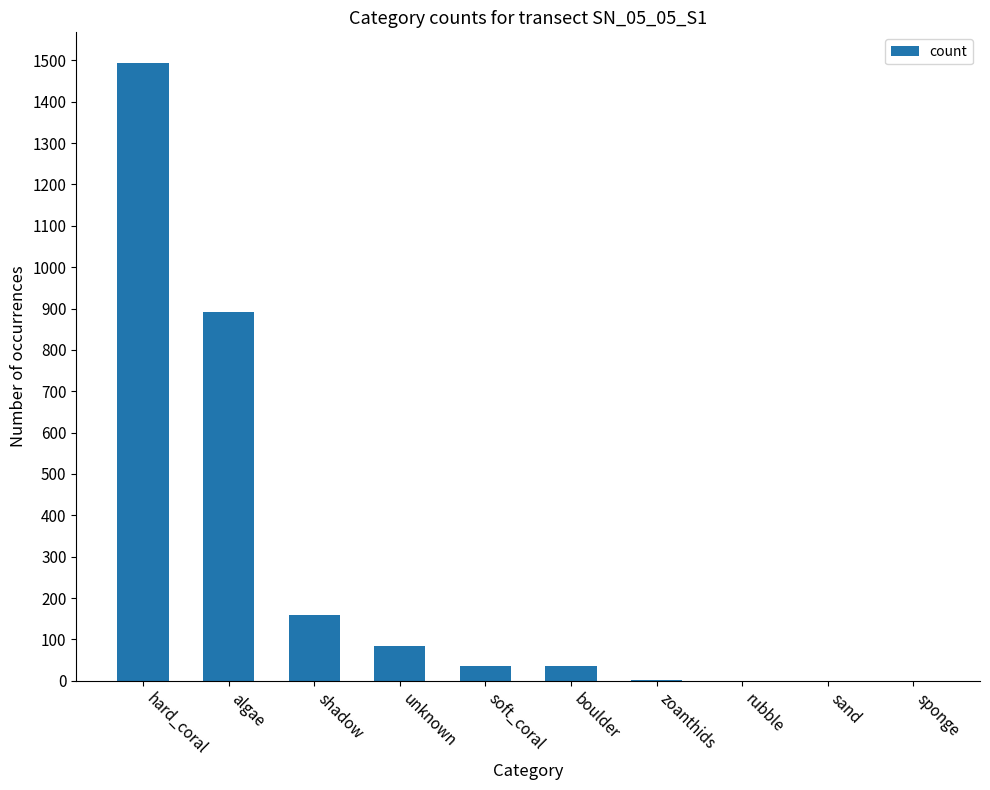

Between soft_coral and algae, which is larger?

algae